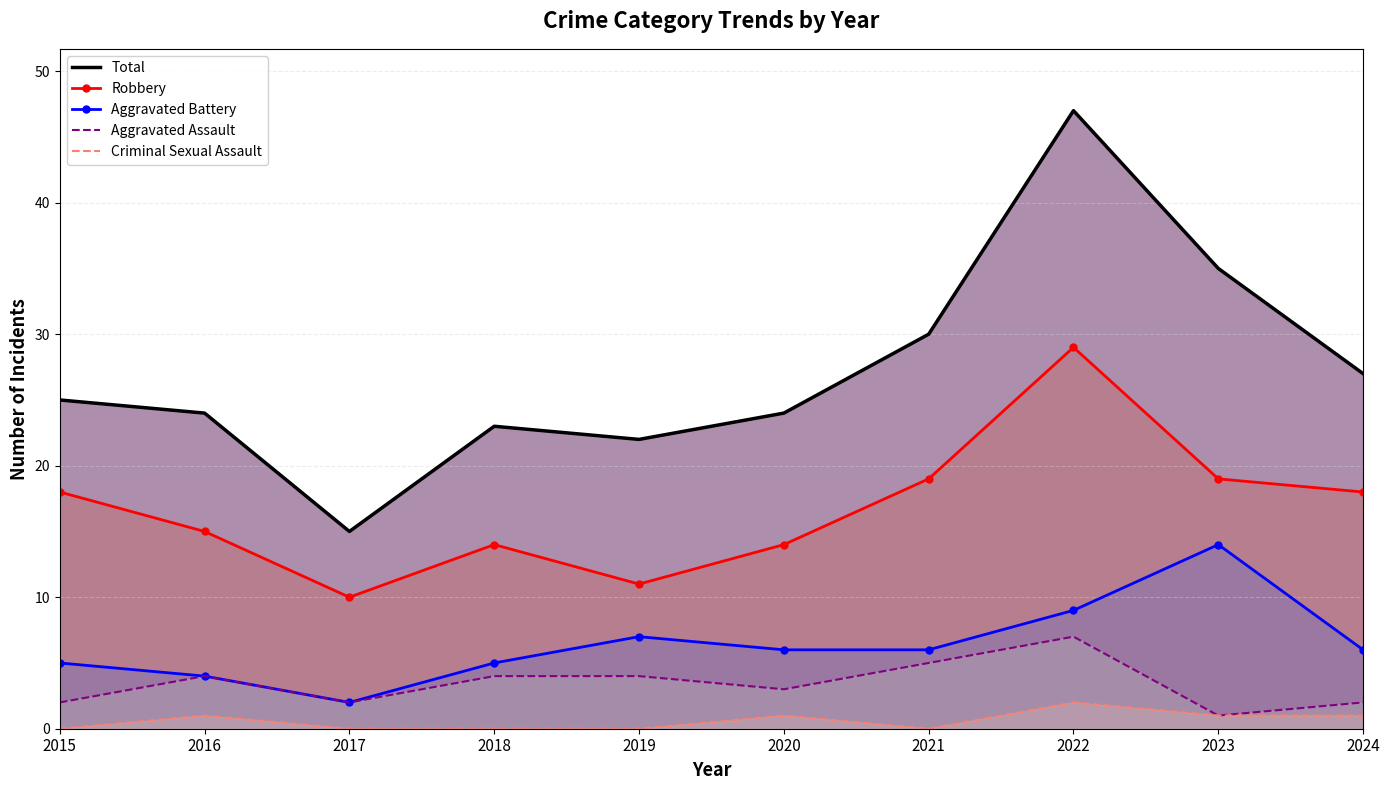

At 2017, list the series in order from smallest to largest.

Criminal Sexual Assault, Aggravated Battery, Aggravated Assault, Robbery, Total